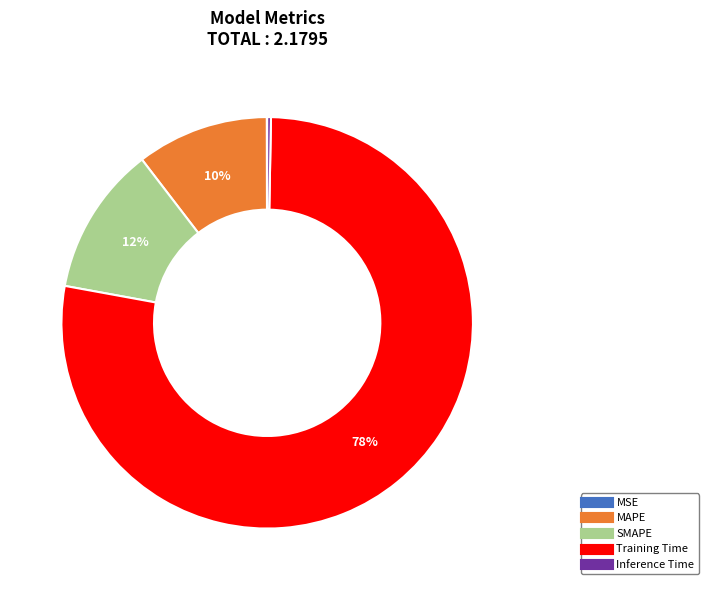

Which has a higher value, SMAPE or Inference Time?

SMAPE